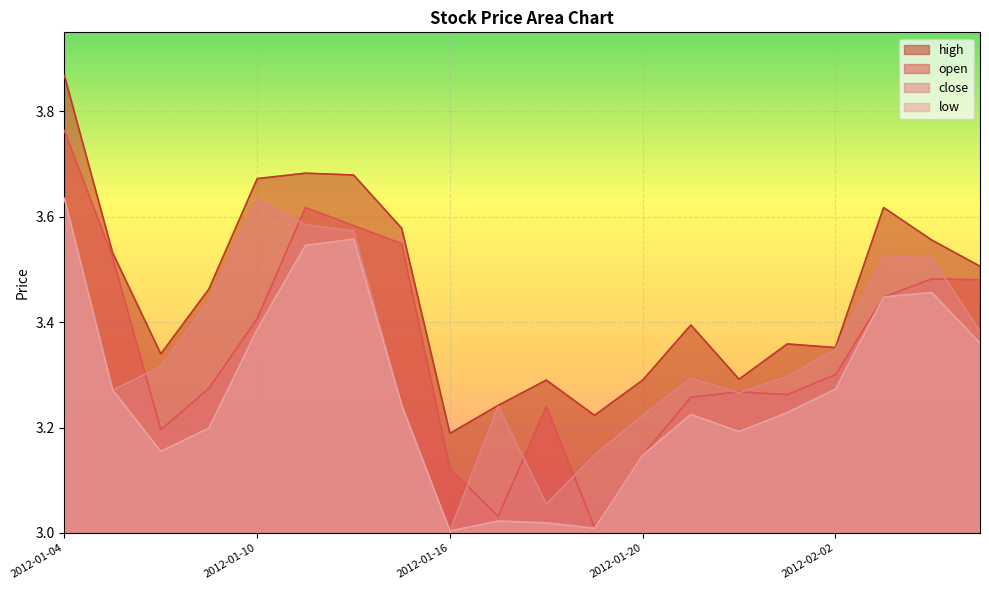

True or false: high and low intersect in this chart.

False